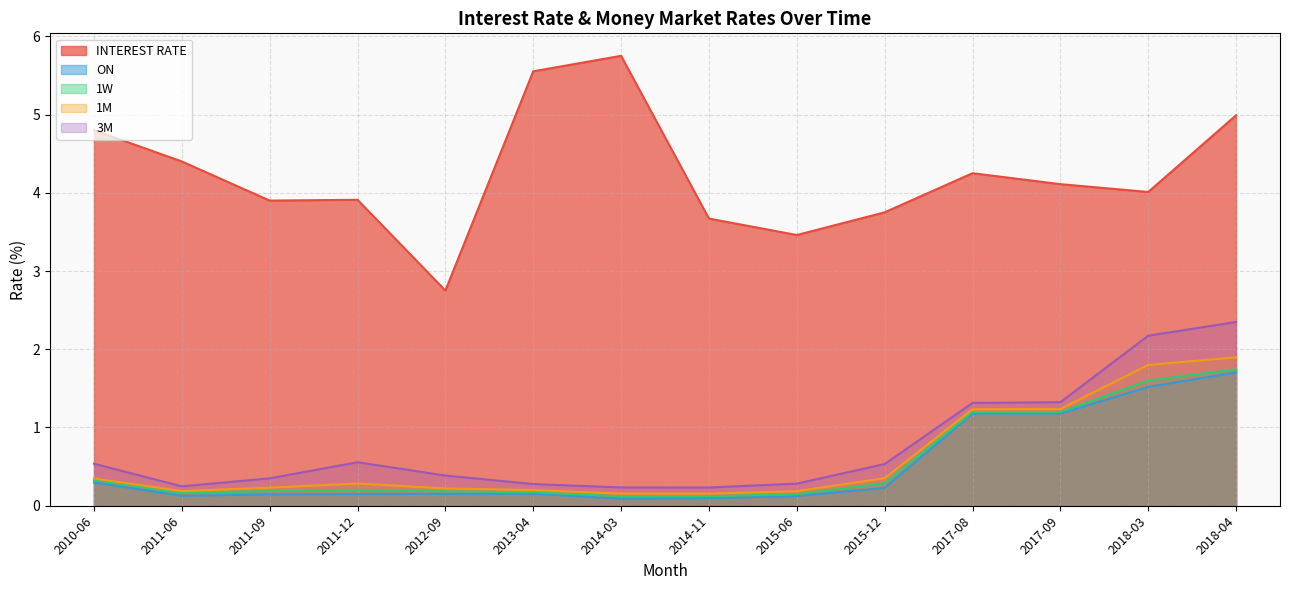

Reading right to left, list all the values displayed in this chart.

INTEREST RATE: 2018-04=5.0	2018-03=4.0	2017-09=4.1	2017-08=4.2	2015-12=3.8	2015-06=3.5	2014-11=3.7	2014-03=5.8	2013-04=5.6	2012-09=2.8	2011-12=3.9	2011-09=3.9	2011-06=4.4	2010-06=4.8
ON: 2018-04=1.7	2018-03=1.5	2017-09=1.2	2017-08=1.2	2015-12=0.2	2015-06=0.1	2014-11=0.1	2014-03=0.1	2013-04=0.2	2012-09=0.2	2011-12=0.1	2011-09=0.1	2011-06=0.1	2010-06=0.3
1W: 2018-04=1.7	2018-03=1.6	2017-09=1.2	2017-08=1.2	2015-12=0.3	2015-06=0.1	2014-11=0.1	2014-03=0.1	2013-04=0.2	2012-09=0.2	2011-12=0.2	2011-09=0.2	2011-06=0.2	2010-06=0.3
1M: 2018-04=1.9	2018-03=1.8	2017-09=1.2	2017-08=1.2	2015-12=0.4	2015-06=0.2	2014-11=0.2	2014-03=0.2	2013-04=0.2	2012-09=0.2	2011-12=0.3	2011-09=0.2	2011-06=0.2	2010-06=0.3
3M: 2018-04=2.3	2018-03=2.2	2017-09=1.3	2017-08=1.3	2015-12=0.5	2015-06=0.3	2014-11=0.2	2014-03=0.2	2013-04=0.3	2012-09=0.4	2011-12=0.6	2011-09=0.3	2011-06=0.2	2010-06=0.5